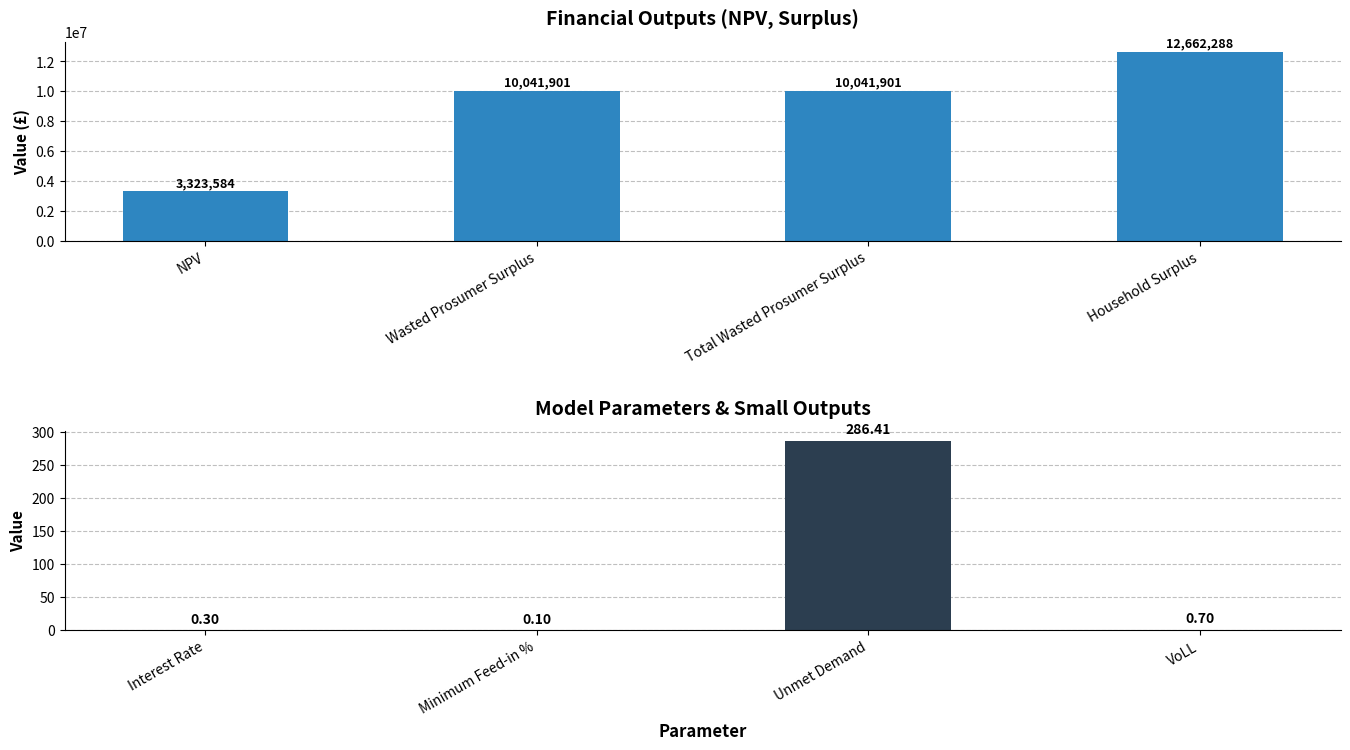

Which series has the widest spread of values?

Financial Values